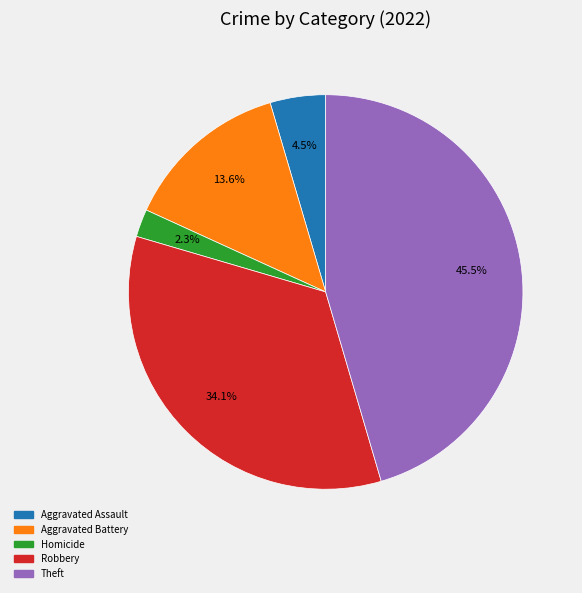

Does any single category account for the majority?

No